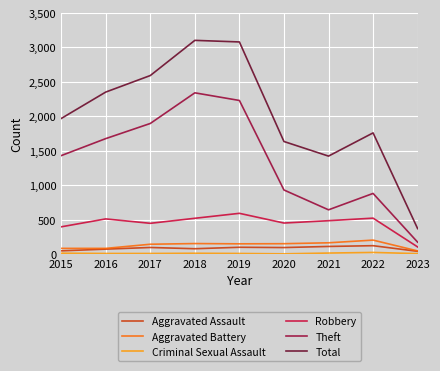

Which category has the lowest value in the Theft series?

2023